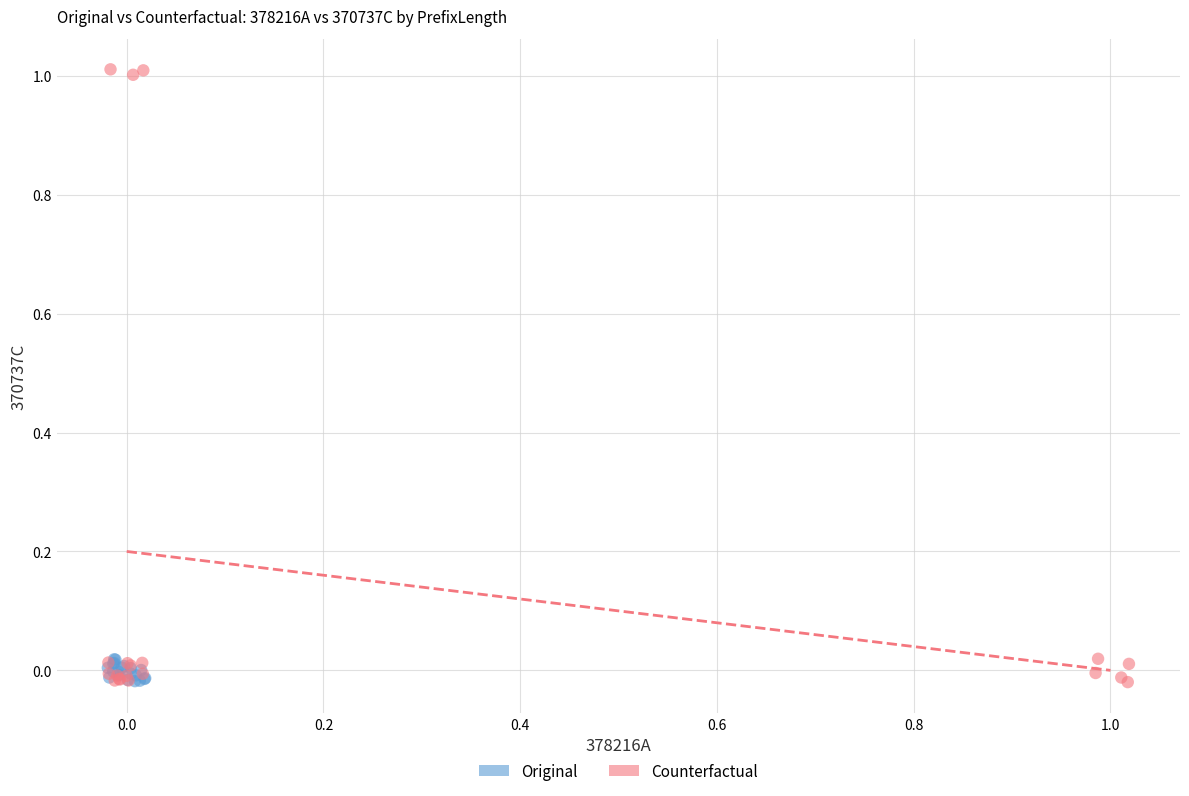

Which series reaches the maximum Y coordinate?

Counterfactual